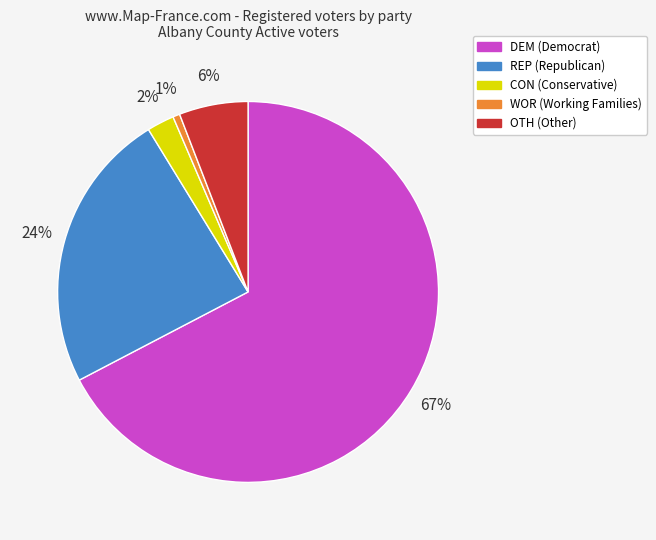

Is REP the majority of the pie?

No